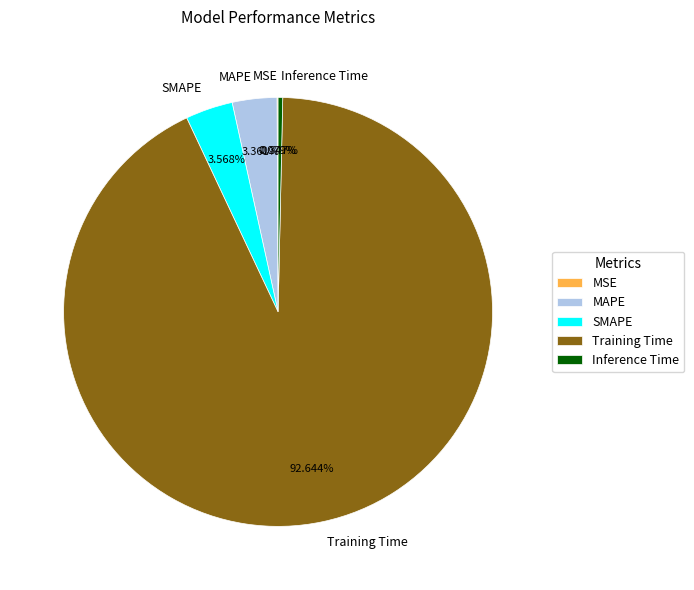

Is it true that Training Time is 93% of the pie?

True